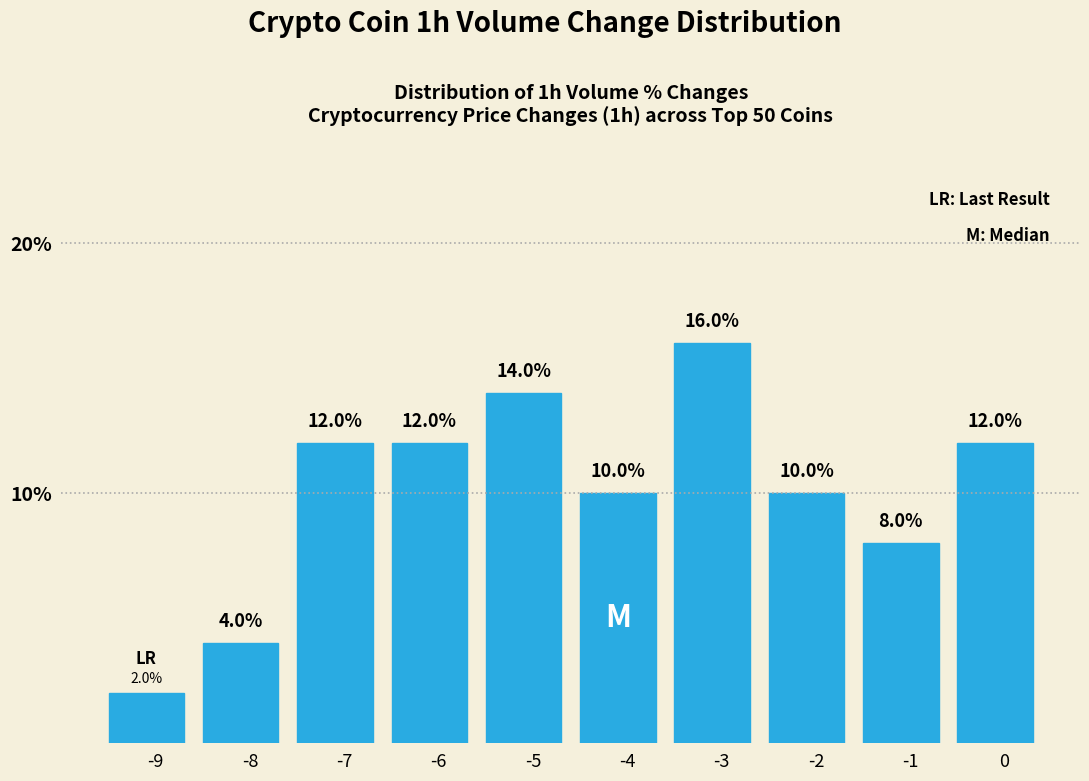

Are the bars horizontal?

No